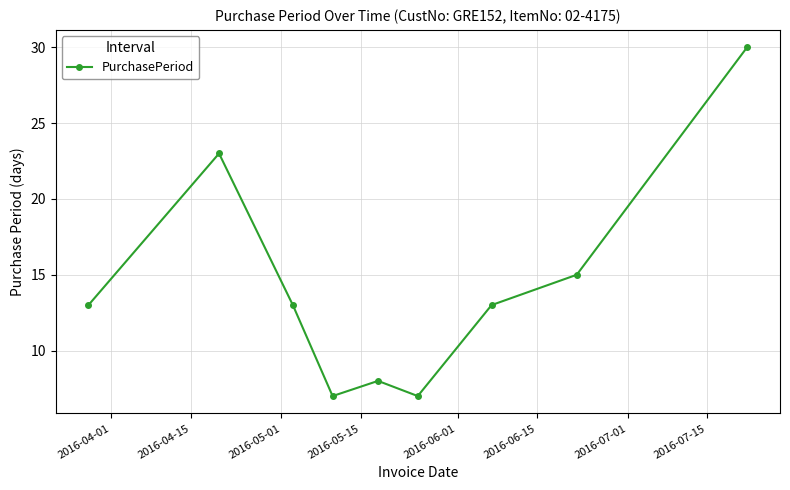

Reading right to left, list all the values displayed in this chart.

30	15	13	7	8	7	13	23	13